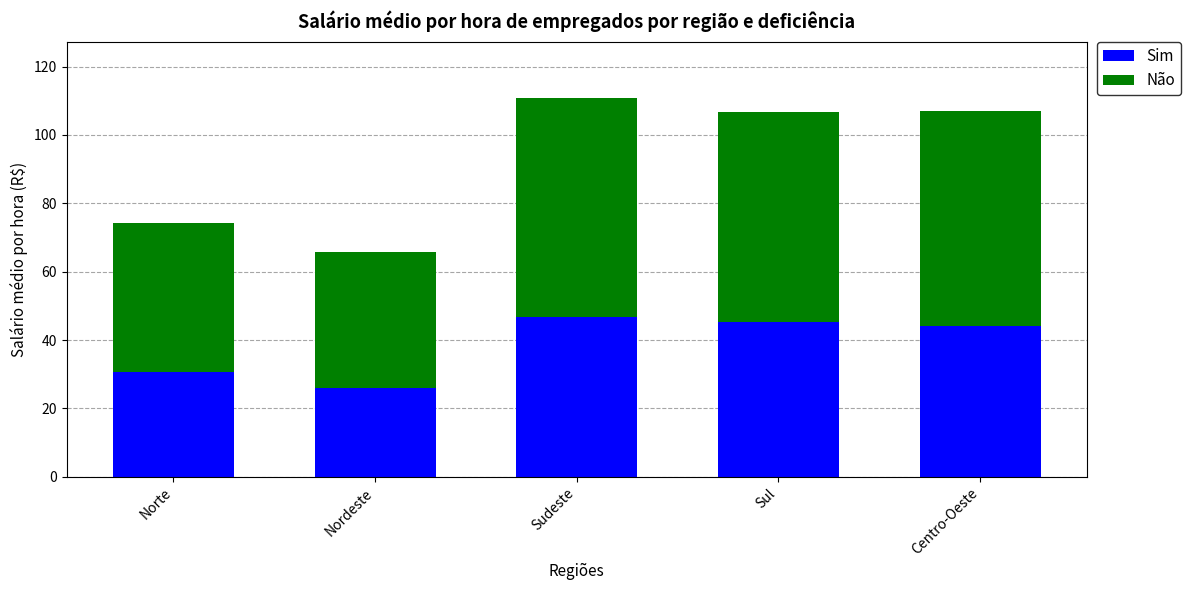

True or false: Sim has a value of 30.6 at Norte.

True